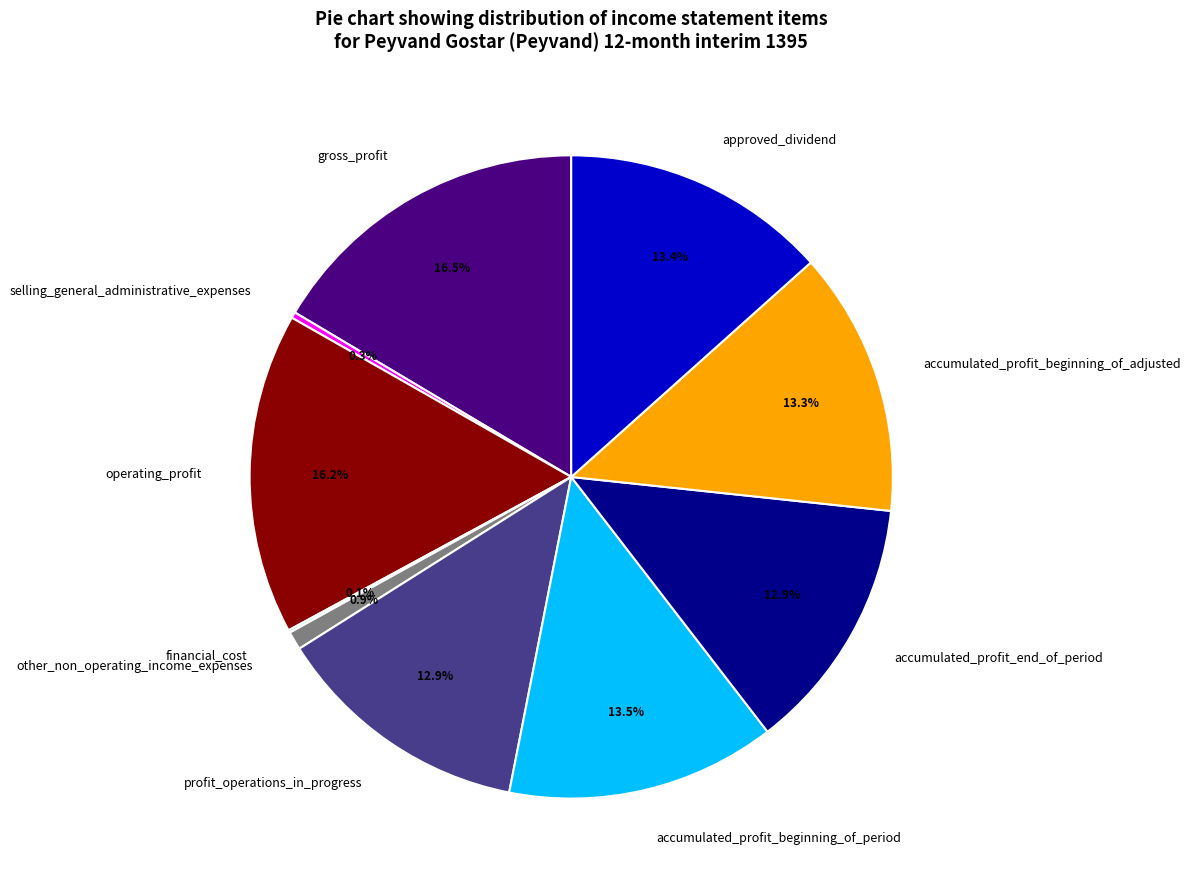

Is there any slice that represents more than half of the pie?

No